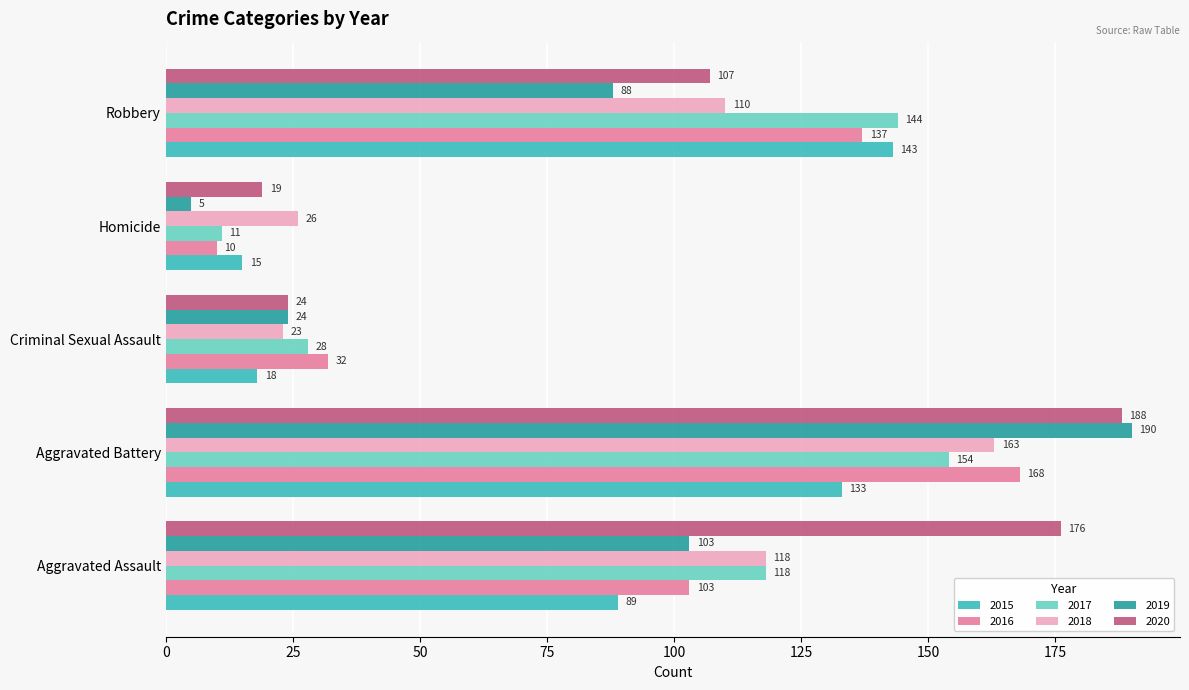

Is it true that 2019 equals 115 at Robbery?

False